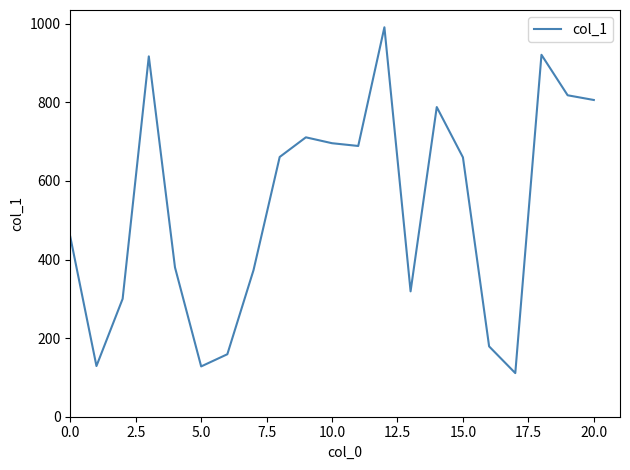

Is this an area chart (filled region under the line)?

No